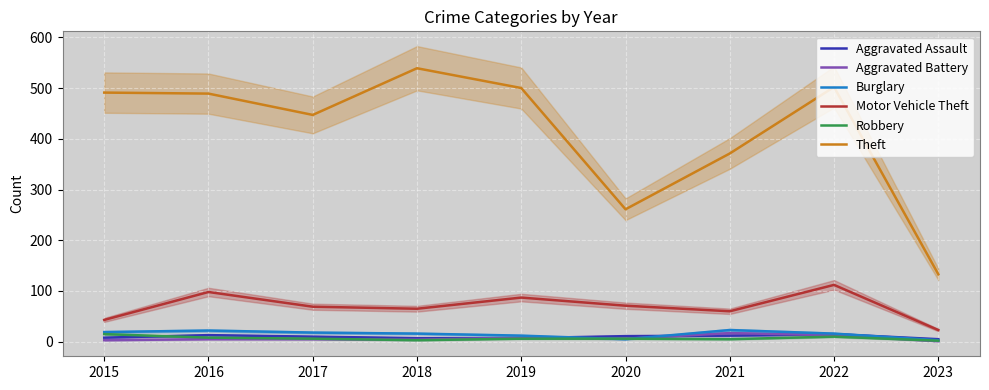

The Robbery series shows 3 at 2021. True or false?

False